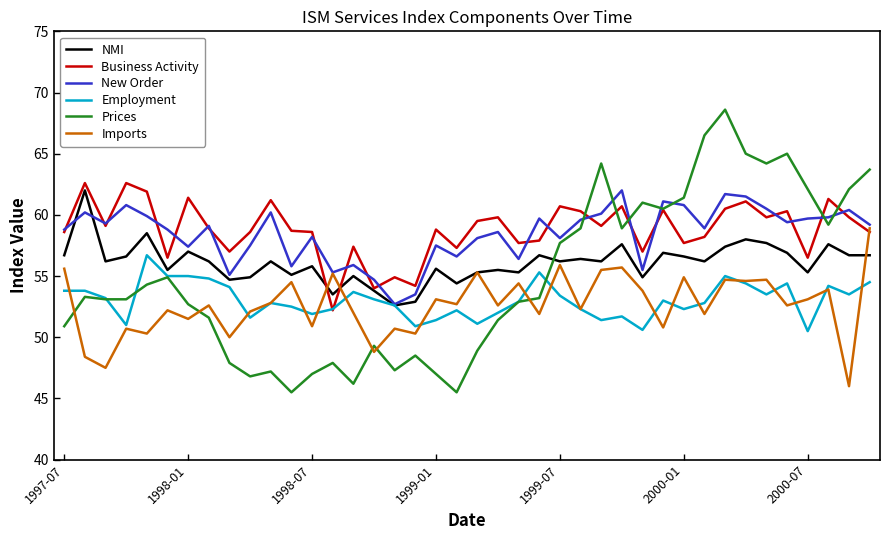

Which series has the widest spread of values?

Prices